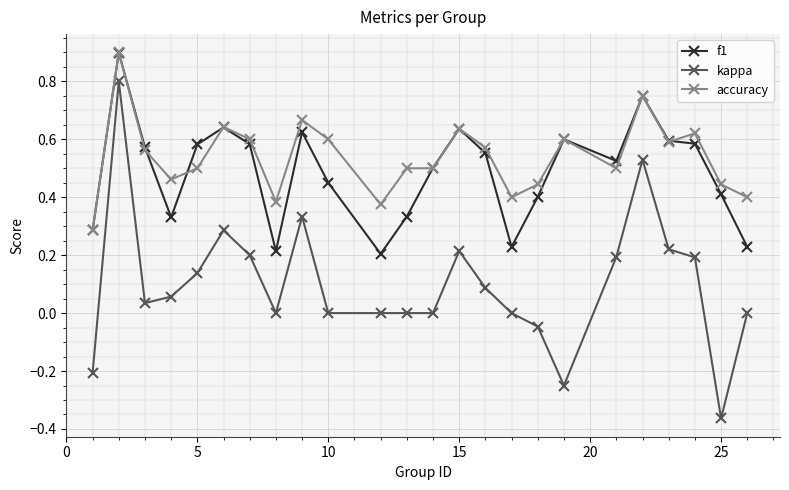

At how many categories does at least one series exceed 0?

24